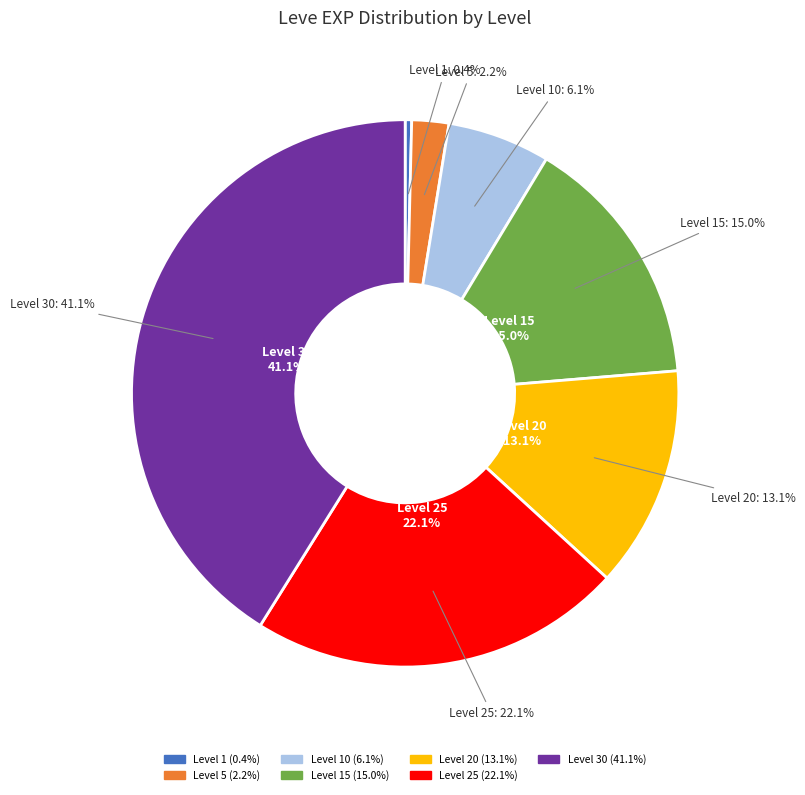

Which has a higher value, Level 20 or Level 15?

Level 15